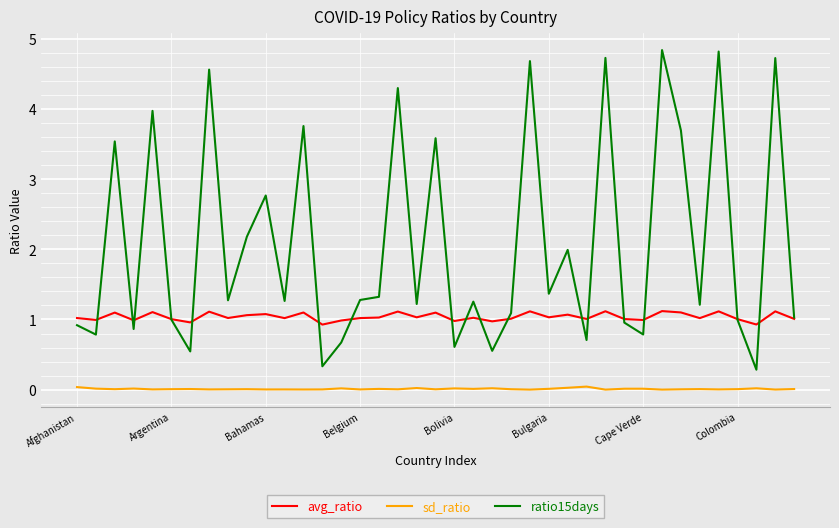

Which series has the largest total across all categories?

ratio15days